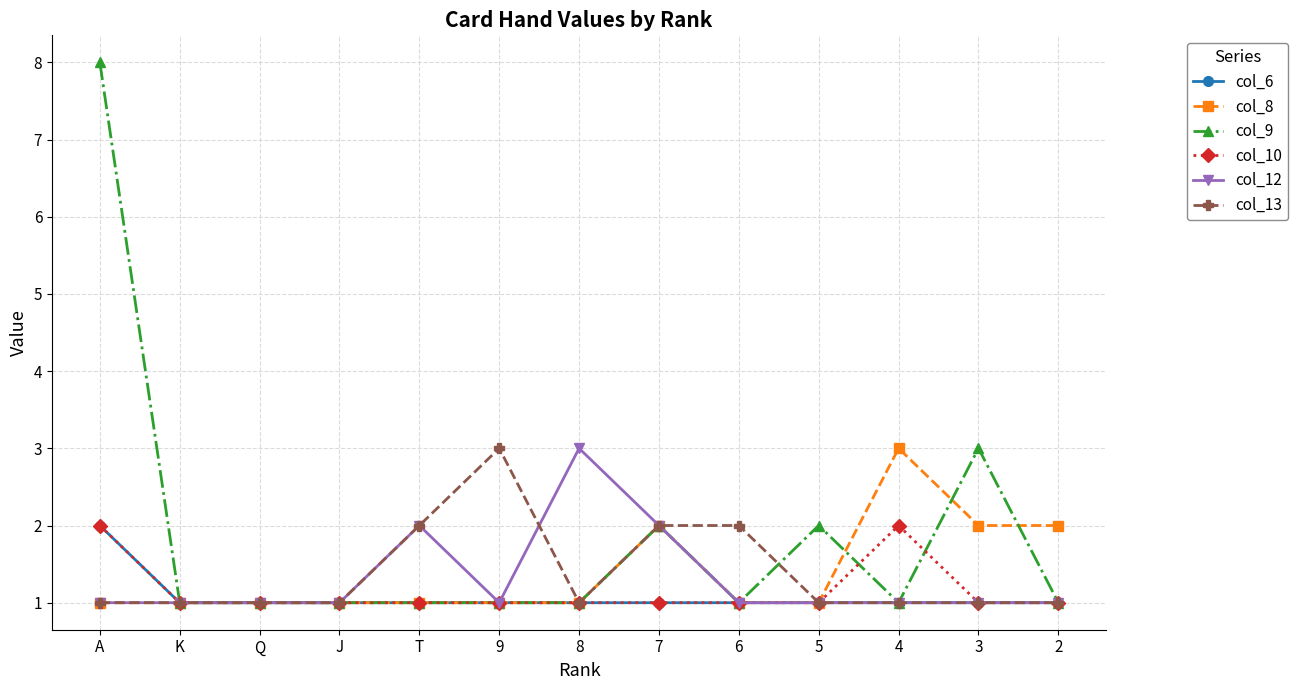

Count the number of categories in the chart.

13